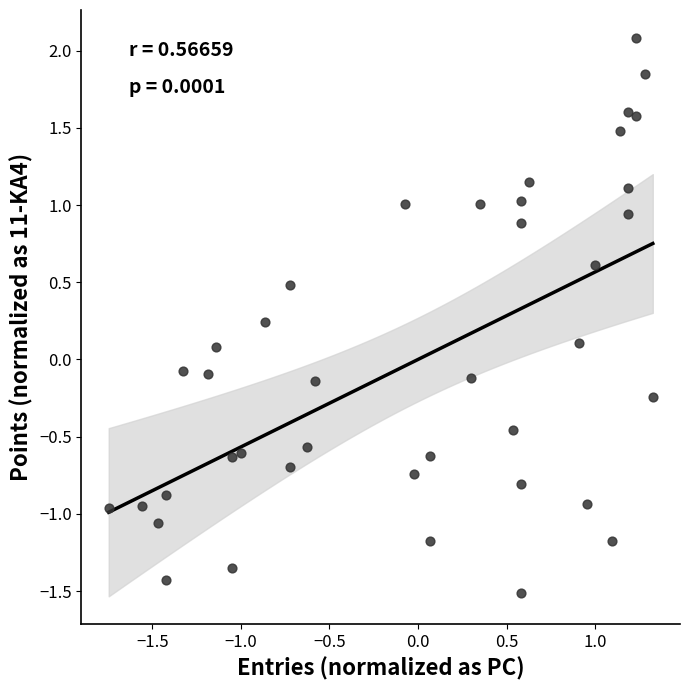

What is the range of Y values (max minus min)?

3.6